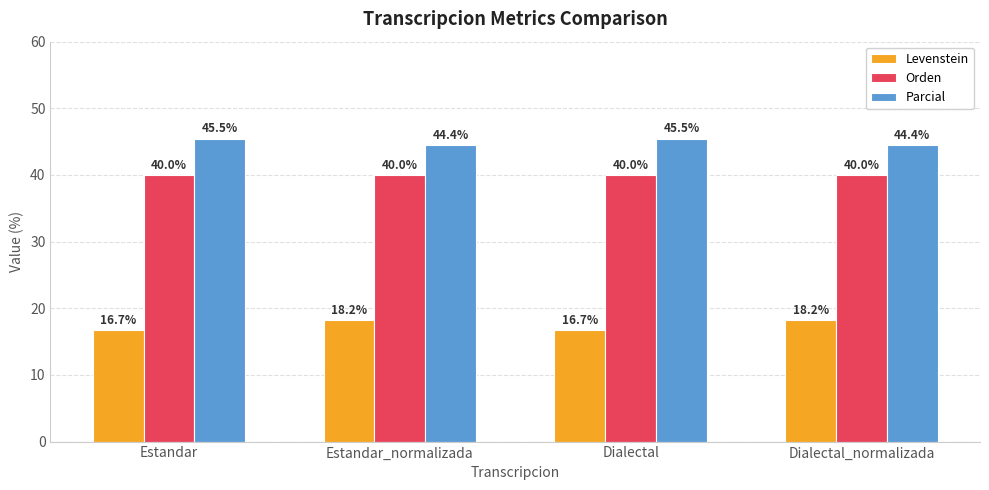

Reading left to right, extract all data points from this chart.

Levenstein: Estandar=16.7	Estandar_normalizada=18.2	Dialectal=16.7	Dialectal_normalizada=18.2
Orden: Estandar=40.0	Estandar_normalizada=40.0	Dialectal=40.0	Dialectal_normalizada=40.0
Parcial: Estandar=45.5	Estandar_normalizada=44.4	Dialectal=45.5	Dialectal_normalizada=44.4